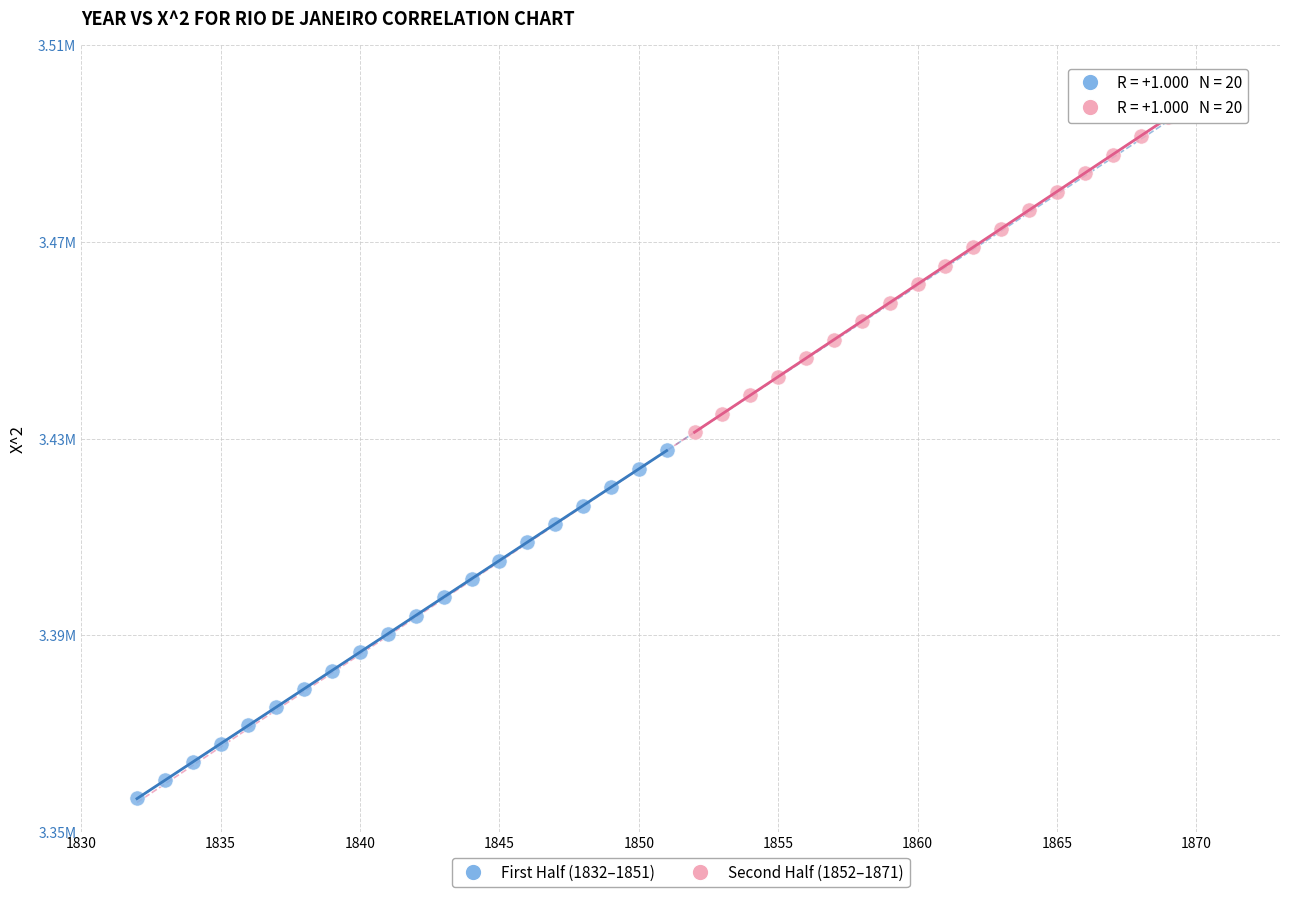

Which series reaches the maximum Y coordinate?

Second Half (1852–1871)